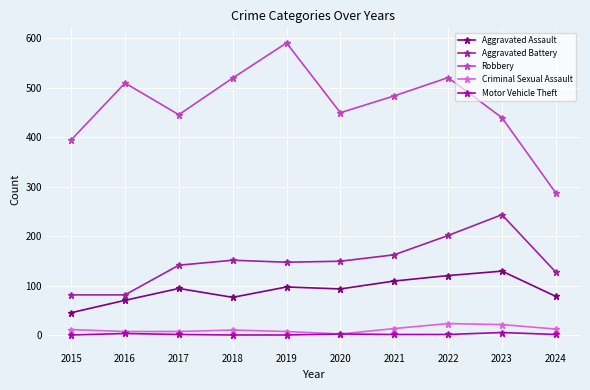

Where is the first local maximum for Criminal Sexual Assault?

2018